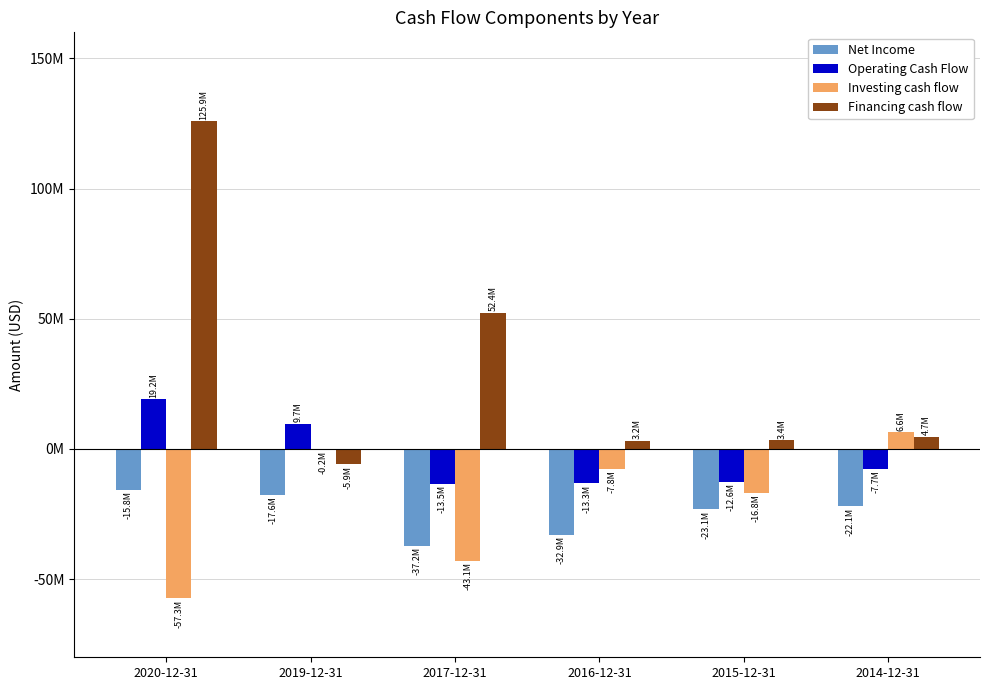

What are all the series names shown in the legend?

Net Income, Operating Cash Flow, Investing cash flow, Financing cash flow